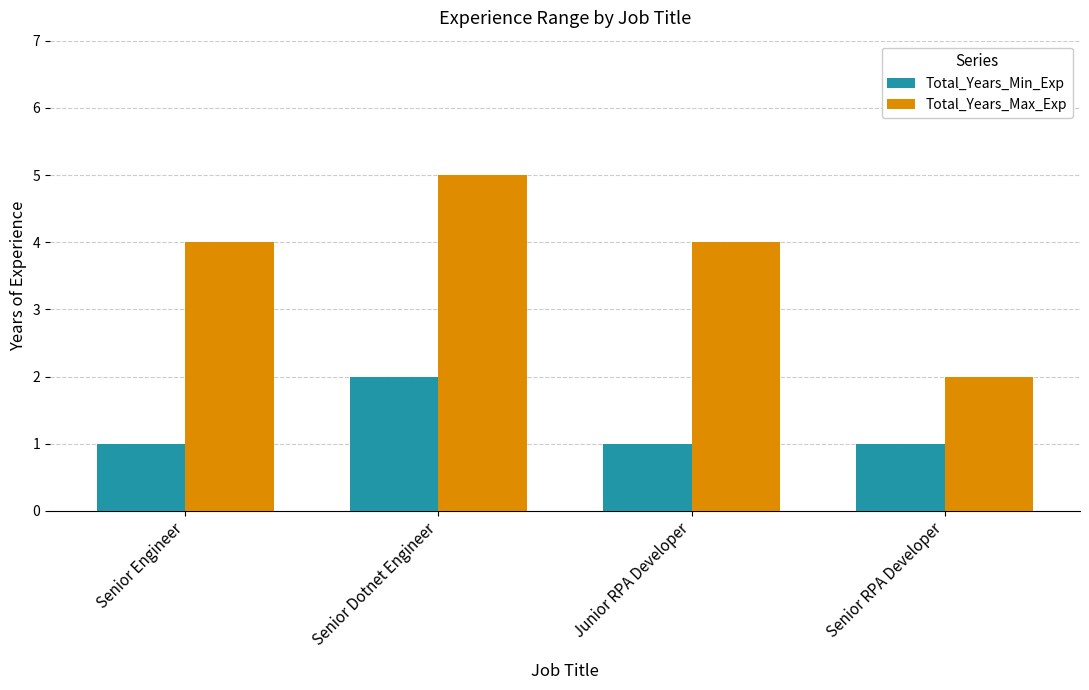

Which category has the highest value in the Total_Years_Max_Exp series?

Senior Dotnet Engineer